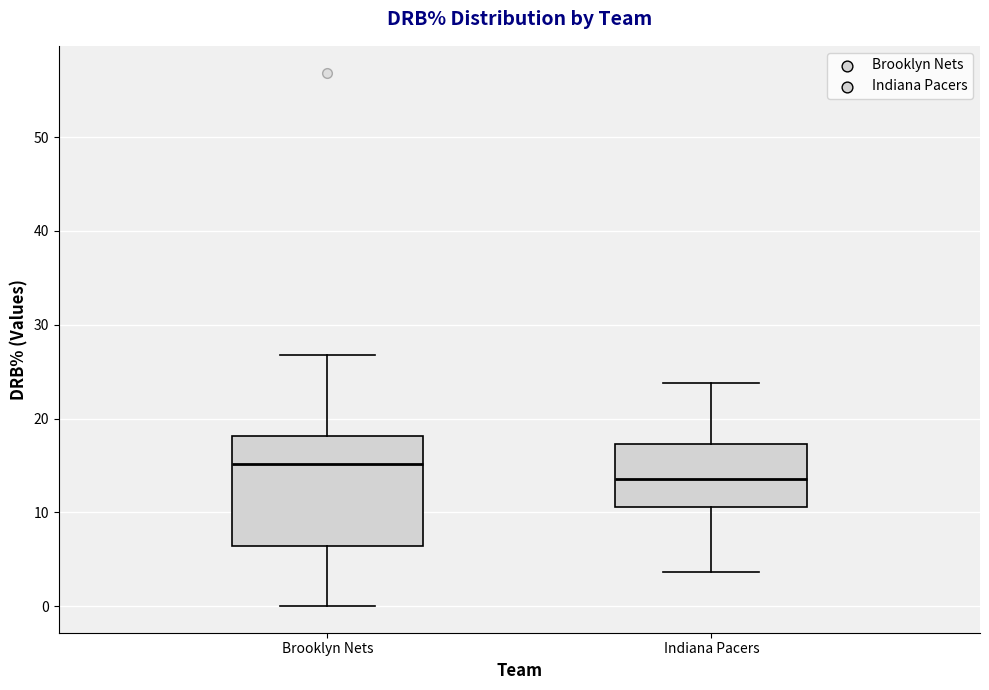

Reading left to right, transcribe this box plot: for each box, give where its median line is, the range the box spans, and where its two whiskers end, as read against the y-axis. The values are not printed on the chart, so give them approximately, as read against the axis.

Brooklyn Nets: median 15, box 6 to 18, whiskers 0 to 27
Indiana Pacers: median 14, box 11 to 17, whiskers 4 to 24